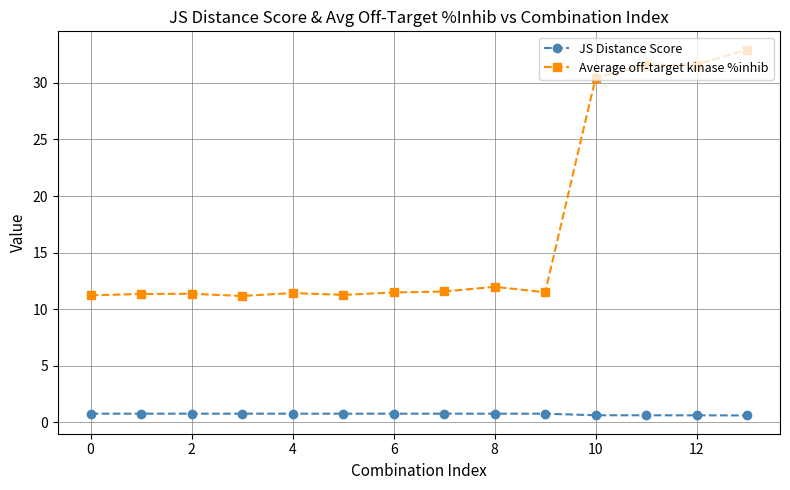

Is this an area chart (filled region under the line)?

No